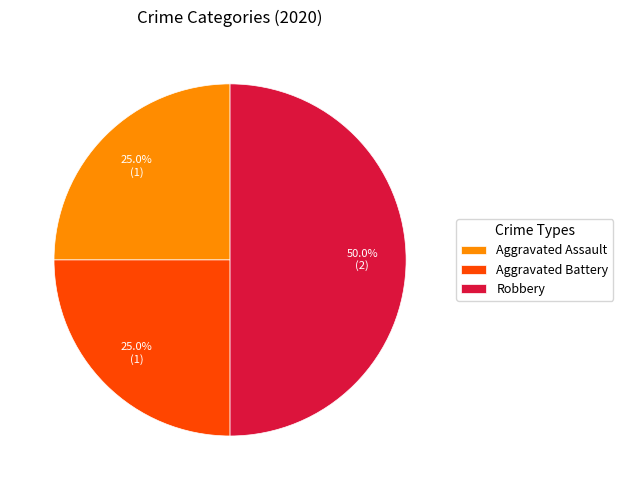

Is it true that Aggravated Assault is 15% of the pie?

False